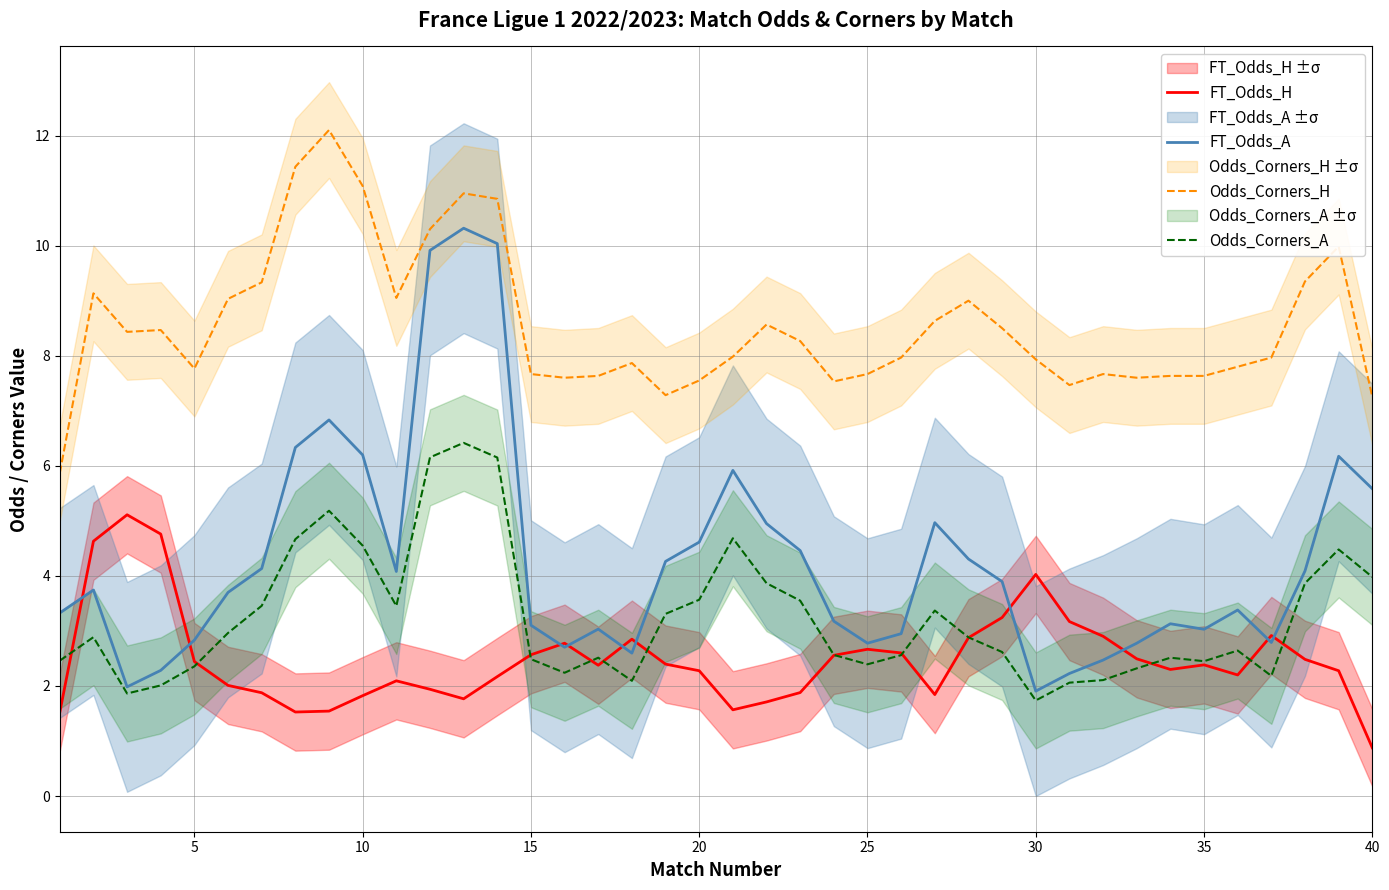

True or false: FT_Odds_A and Odds_Corners_H cross at least once.

False